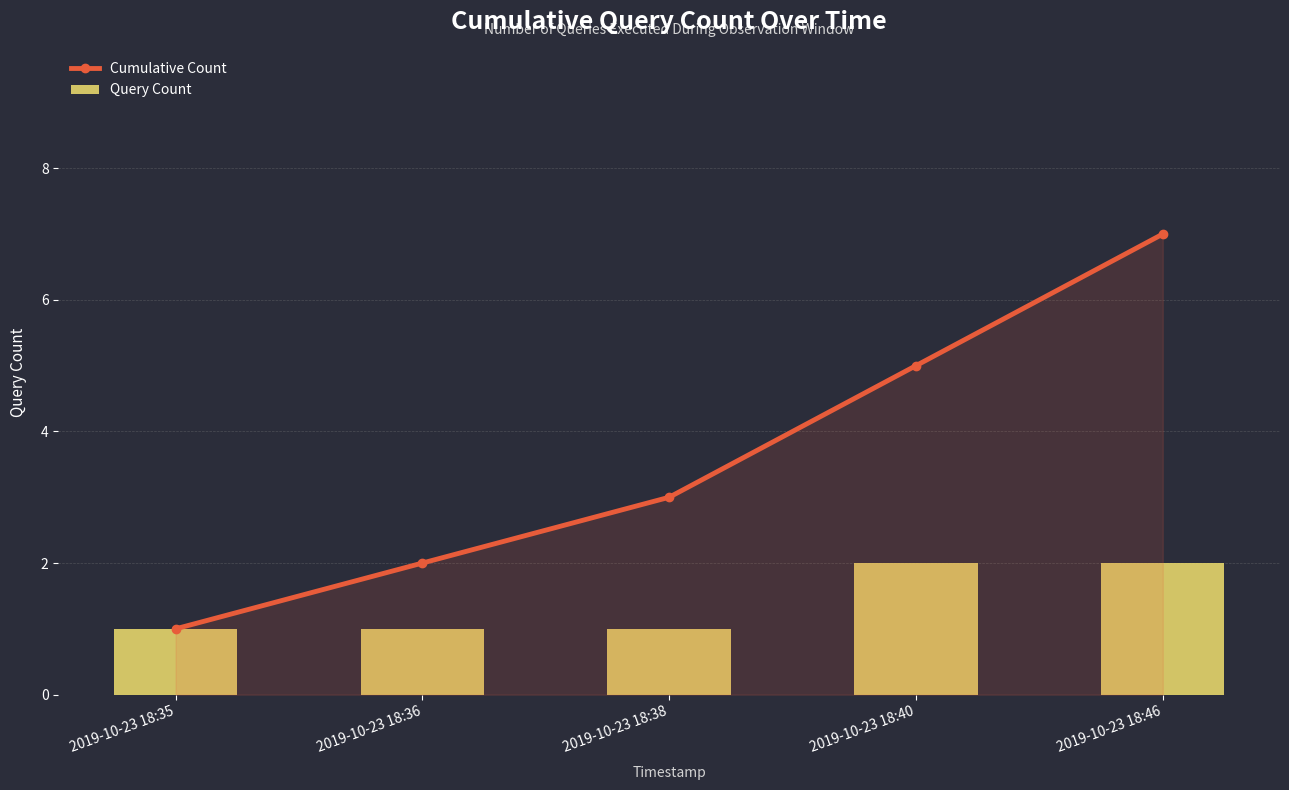

Count the number of categories in the chart.

5